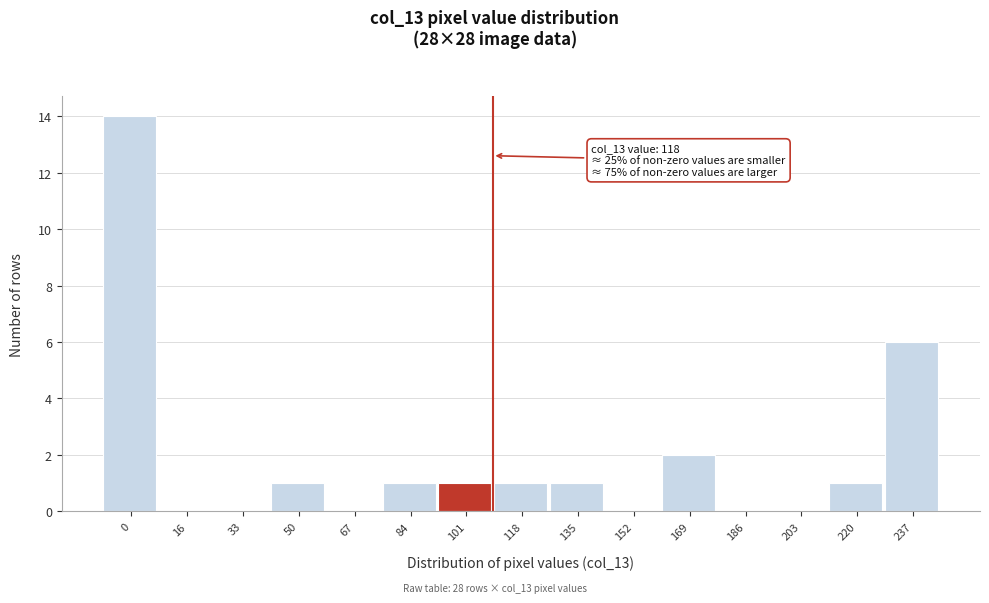

Reading left to right, what are all the values shown in this chart?

0=14	16=0	33=0	50=1	67=0	84=1	101=1	118=1	135=1	152=0	169=2	186=0	203=0	220=1	237=6